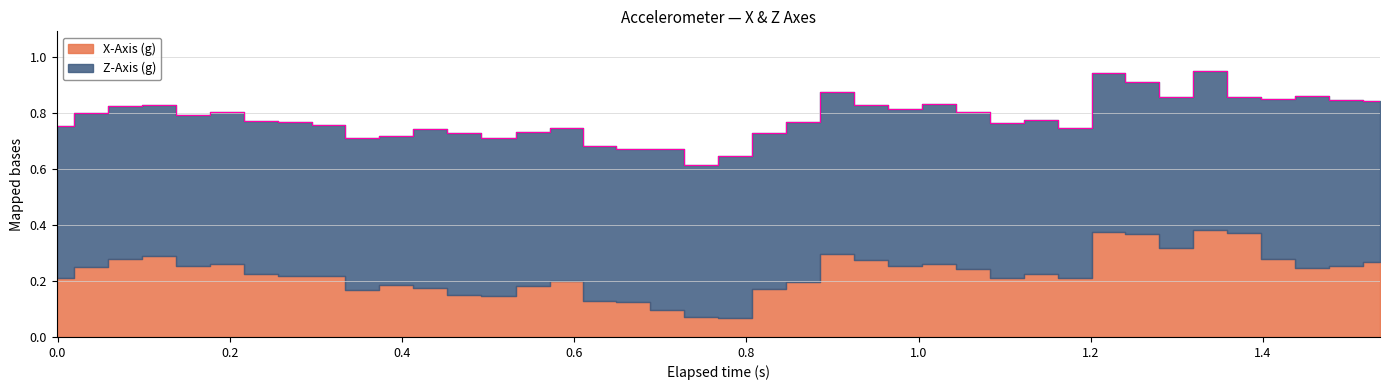

What is the spread (max minus min) of values at 38?

0.3